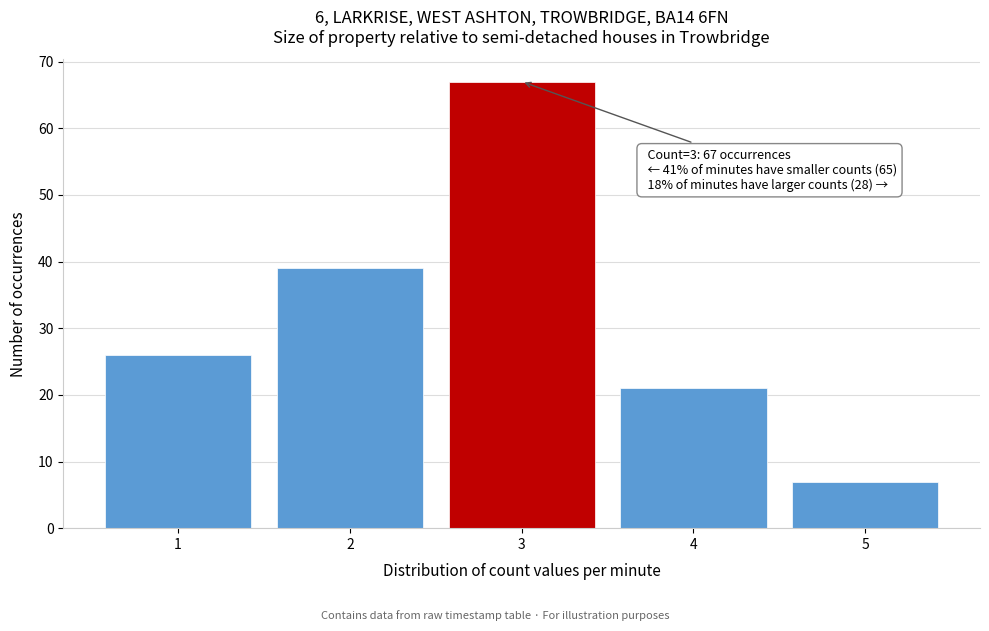

Which range on the x-axis has the tallest bar?

2.5 to 3.5